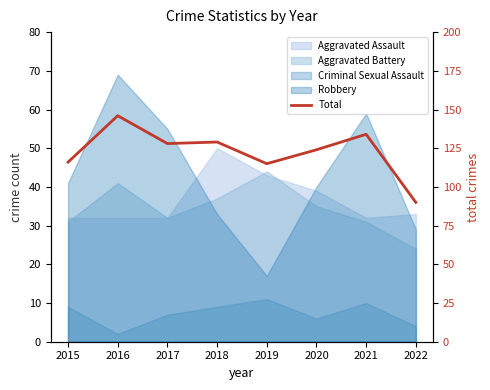

List the labels in order of value, smallest first.

2022, 2019, 2015, 2020, 2017, 2018, 2021, 2016